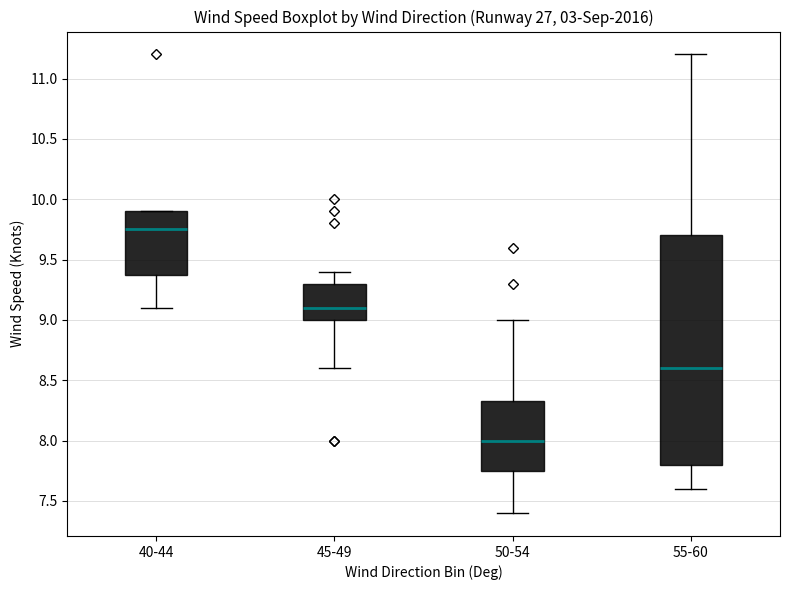

Which box has the lowest median line?

50-54